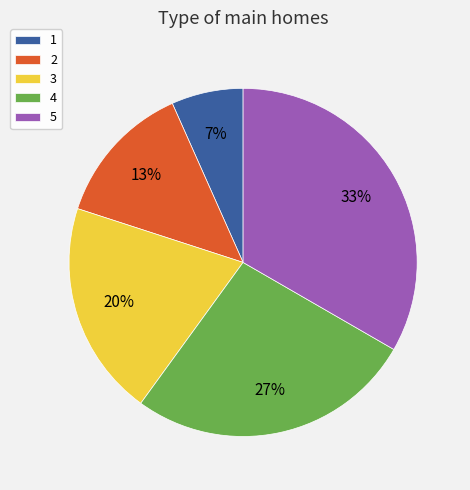

Rank the categories by value from highest to lowest.

5, 4, 3, 2, 1